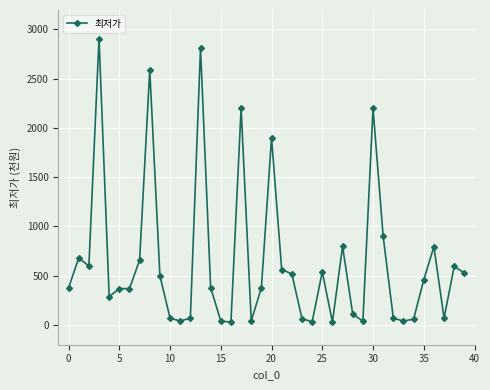

What is the value of the 1st point from the left?

377.0